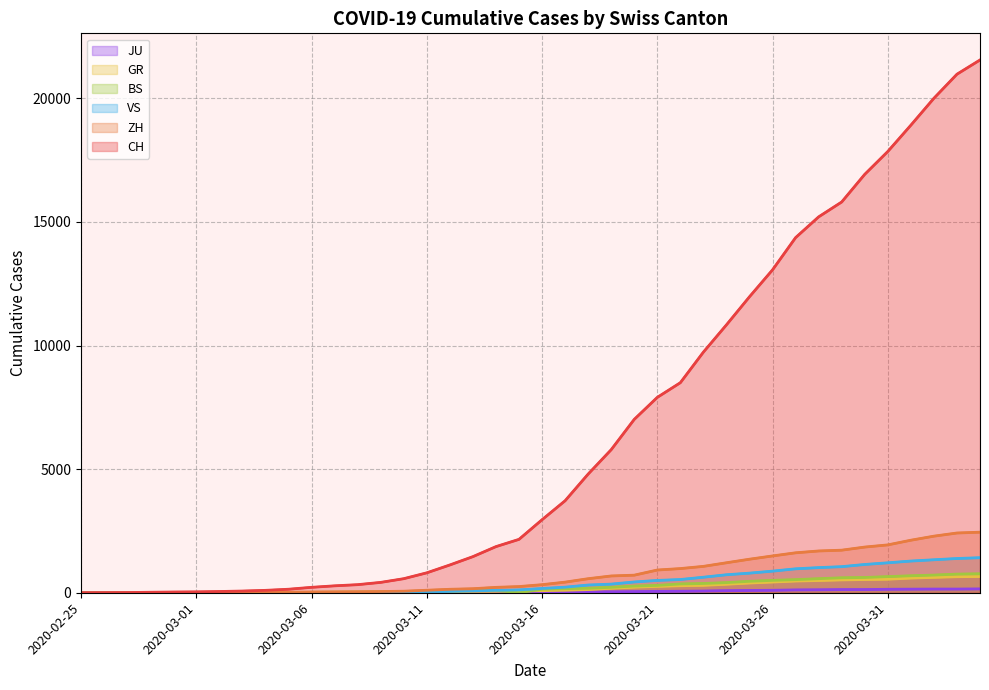

Which series has the largest total across all categories?

CH